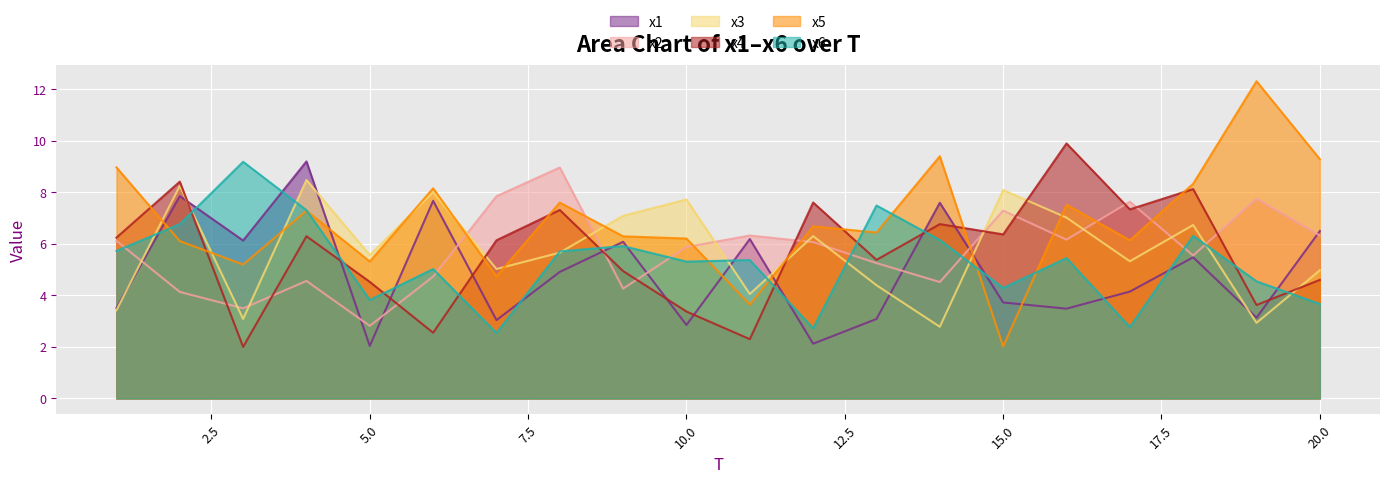

What are all the series names shown in the legend?

x1, x2, x3, x4, x5, x6